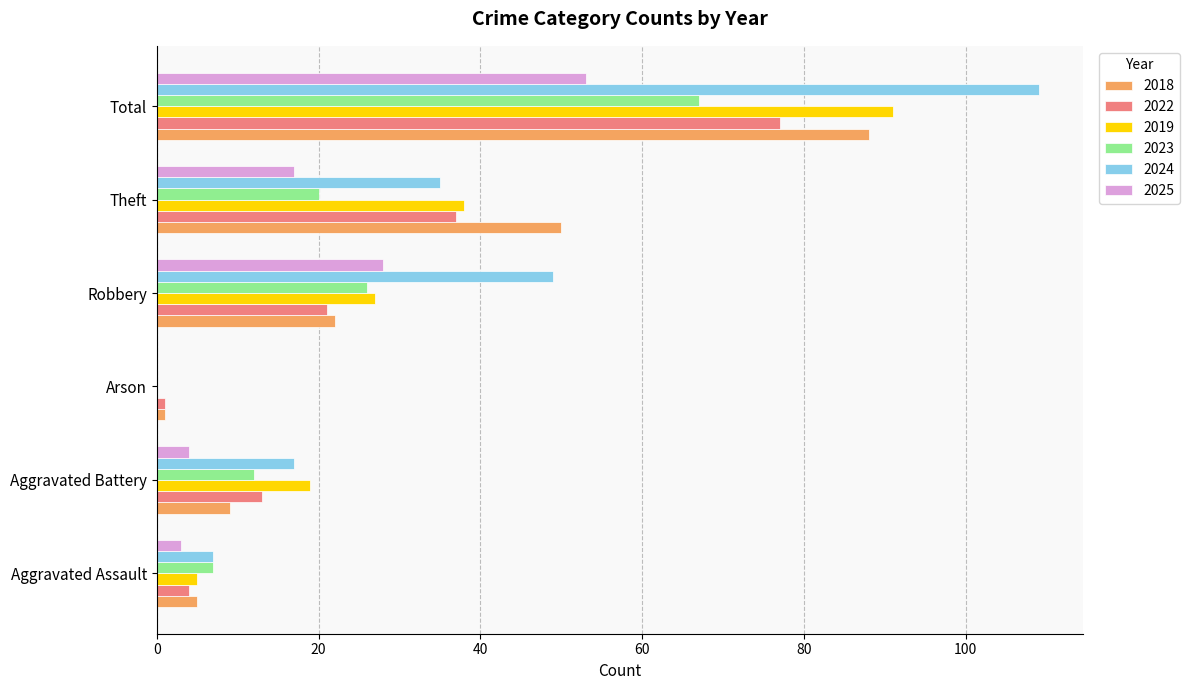

Between Aggravated Assault and Aggravated Battery, which series saw the biggest shift?

2019